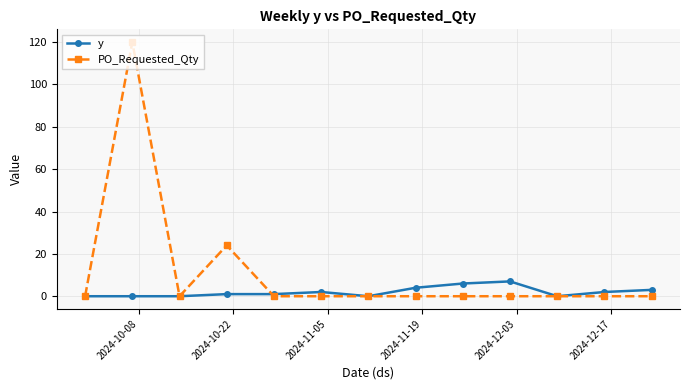

What is the maximum value shown in the chart?

120